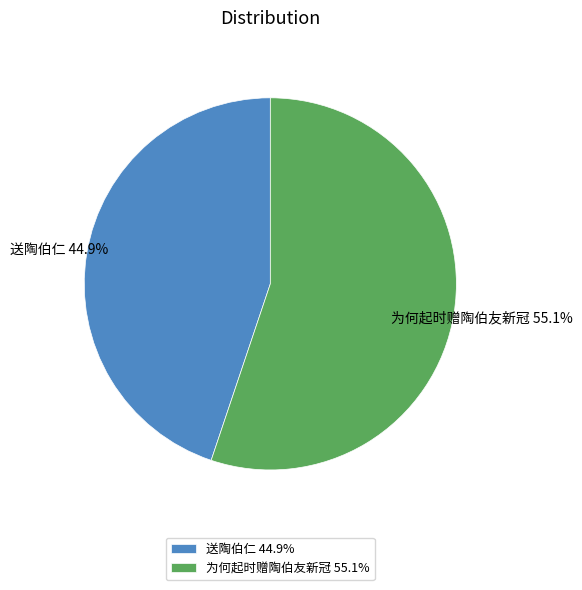

Which slice is the smallest?

送陶伯仁